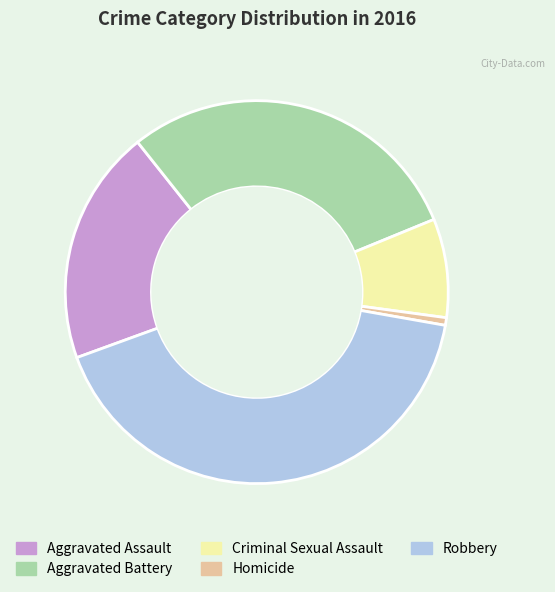

Does any single category account for the majority?

No